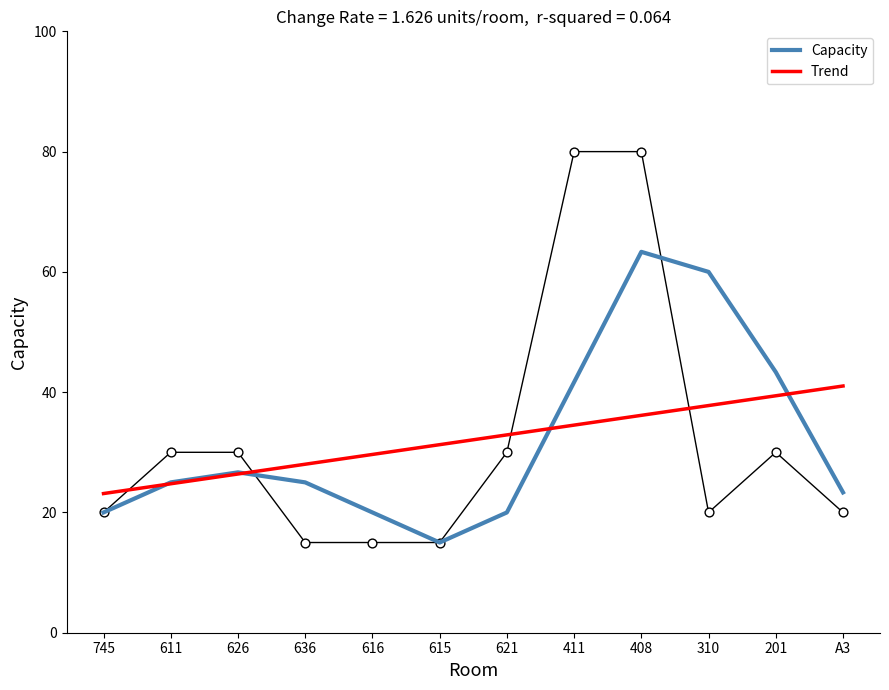

Which series has the largest total across all categories?

Trend